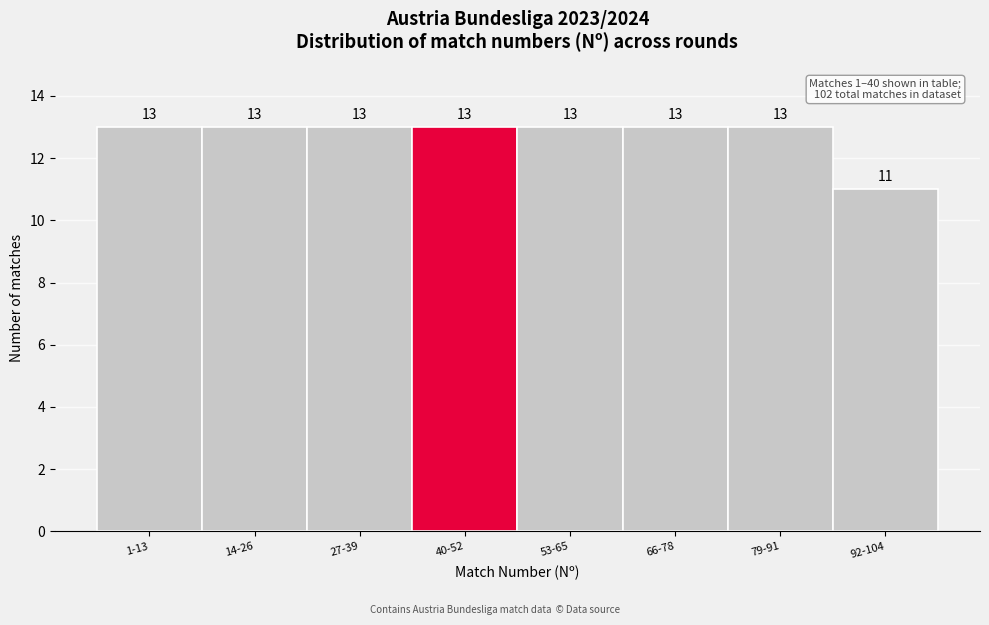

Reading right to left, transcribe all the data shown in this chart.

11	13	13	13	13	13	13	13